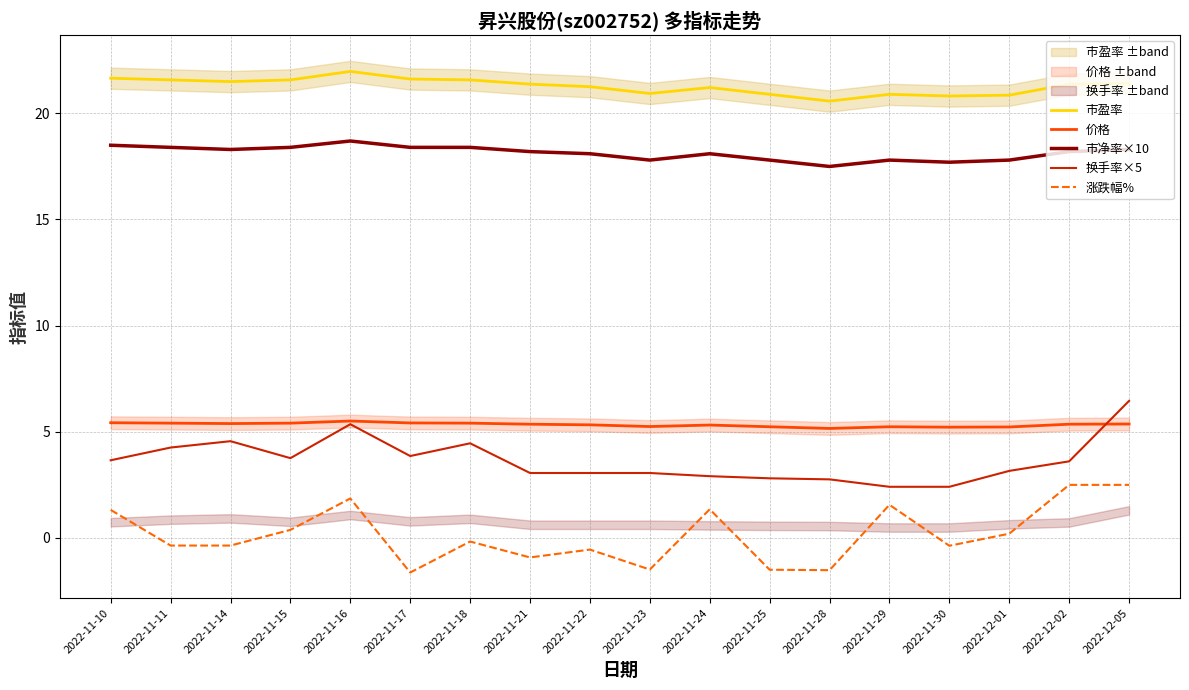

Between 2022-11-21 and 2022-11-25, which series saw the biggest shift?

涨跌幅%